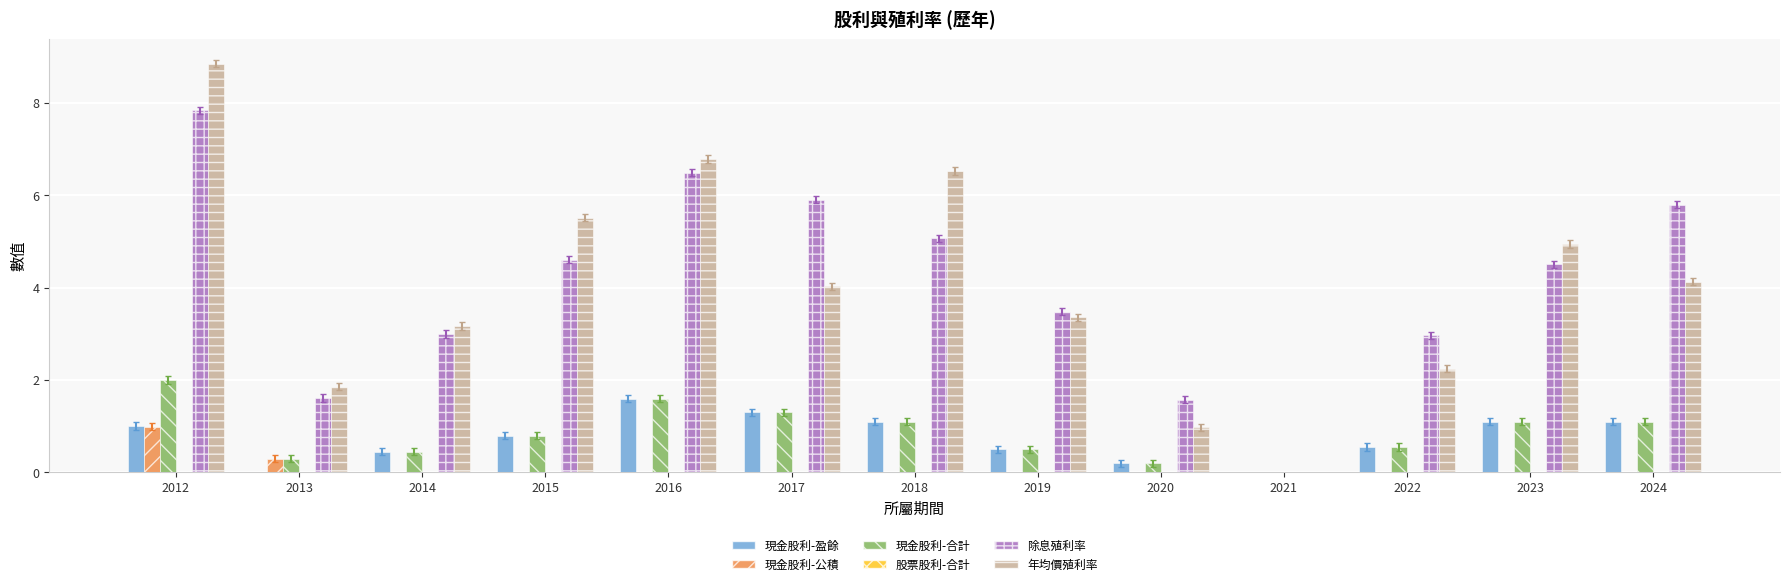

The 年均價殖利率 series shows 8.8 at 2012. True or false?

True